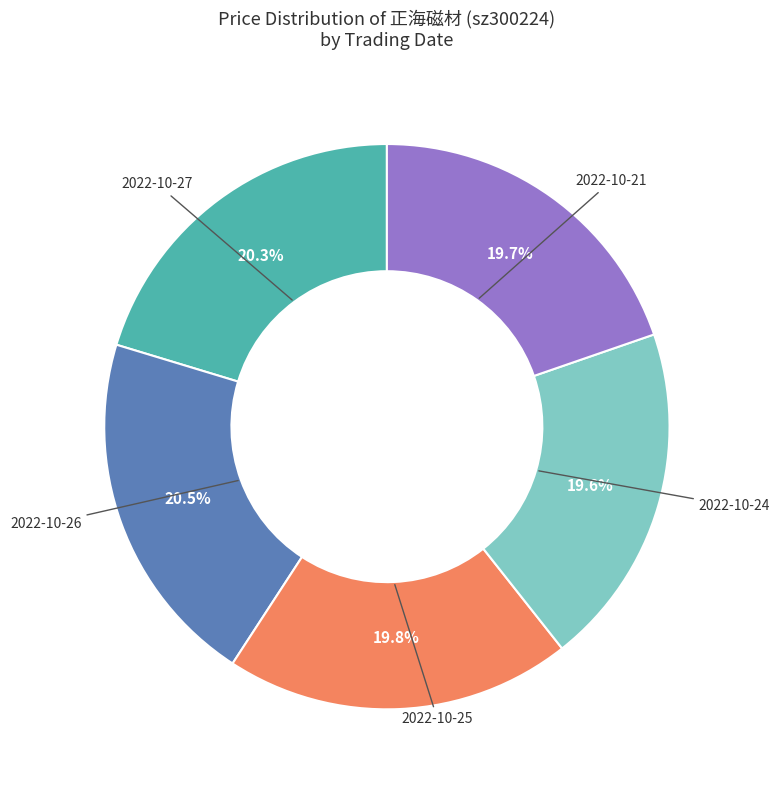

Is there a majority slice in this chart?

No